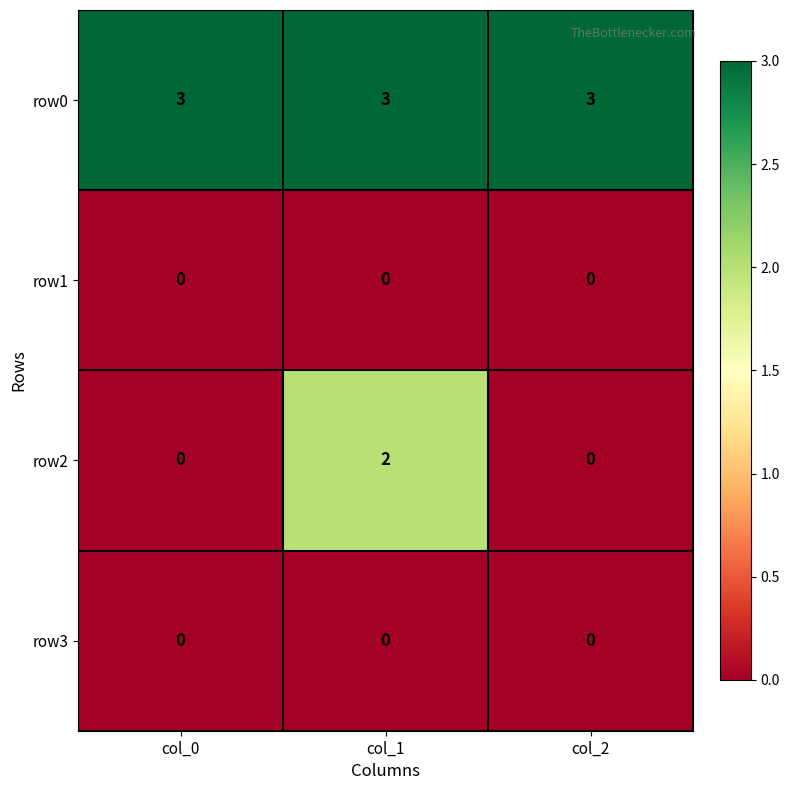

How many data points does each series have?

3